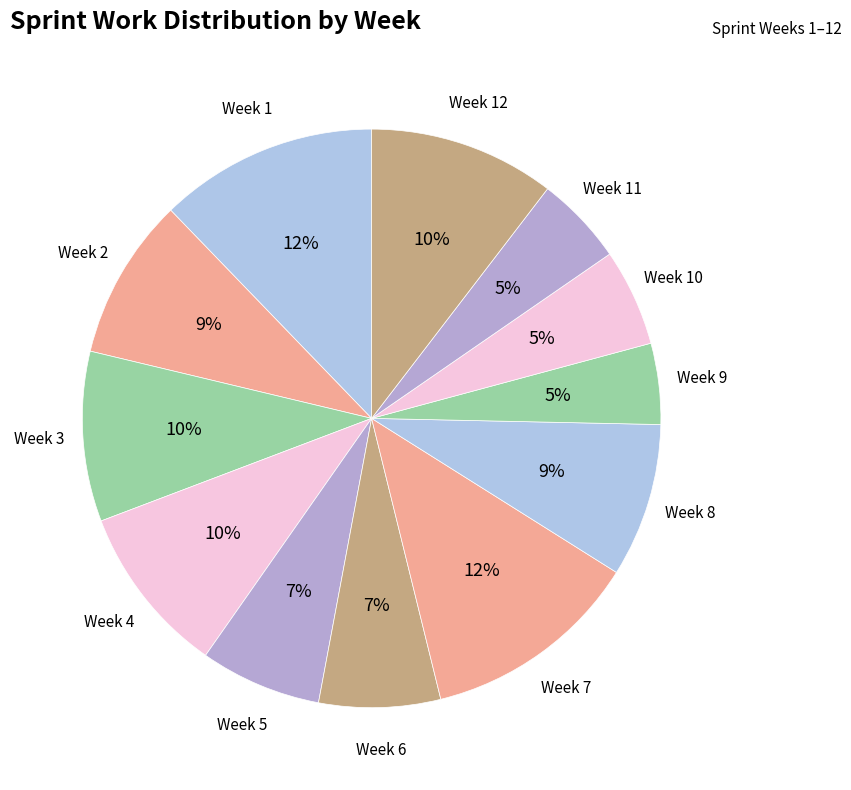

Count the number of slices in the pie.

12